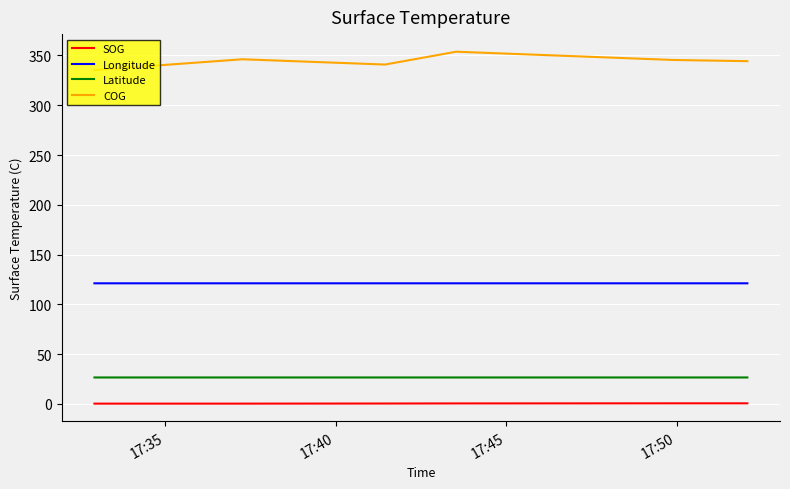

True or false: COG and Latitude intersect in this chart.

False